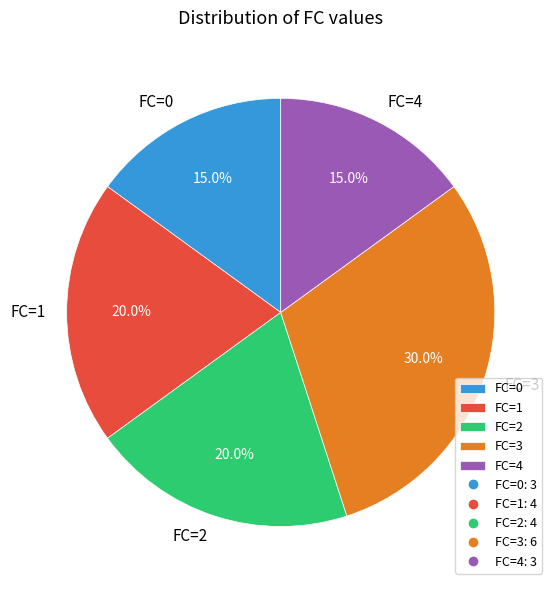

Count the number of slices in the pie.

5